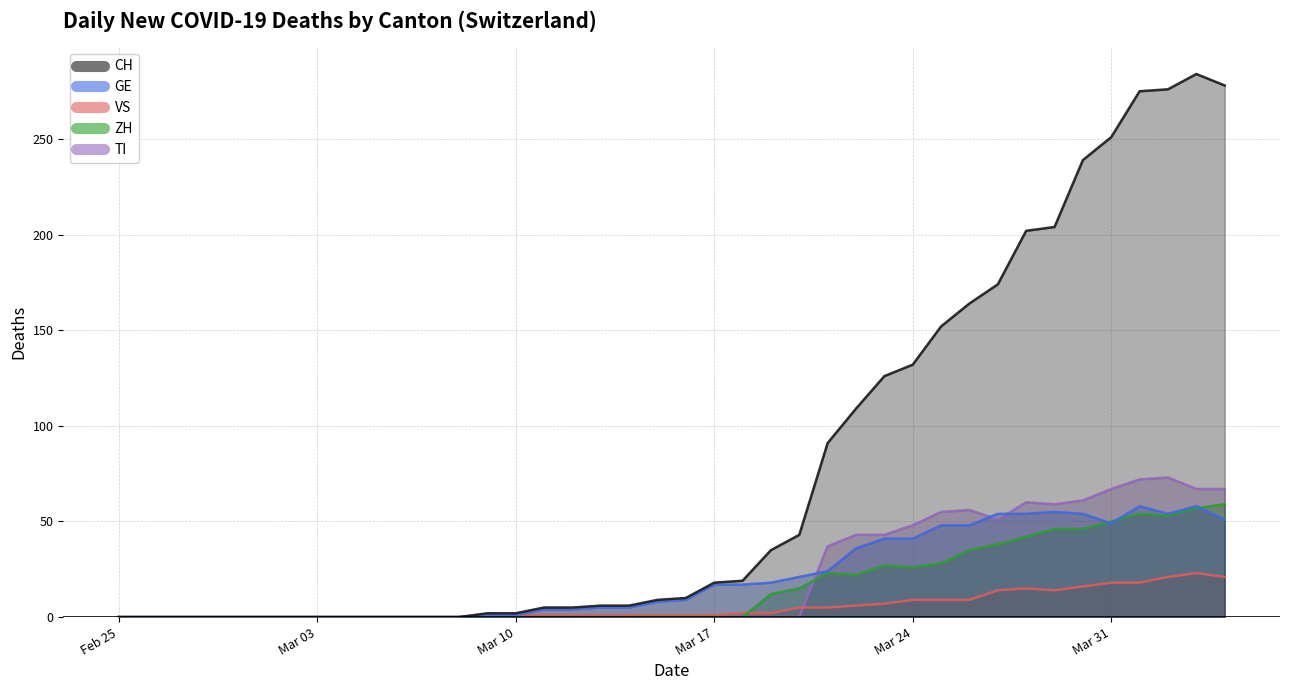

How many interior local peaks does the VS series have?

2